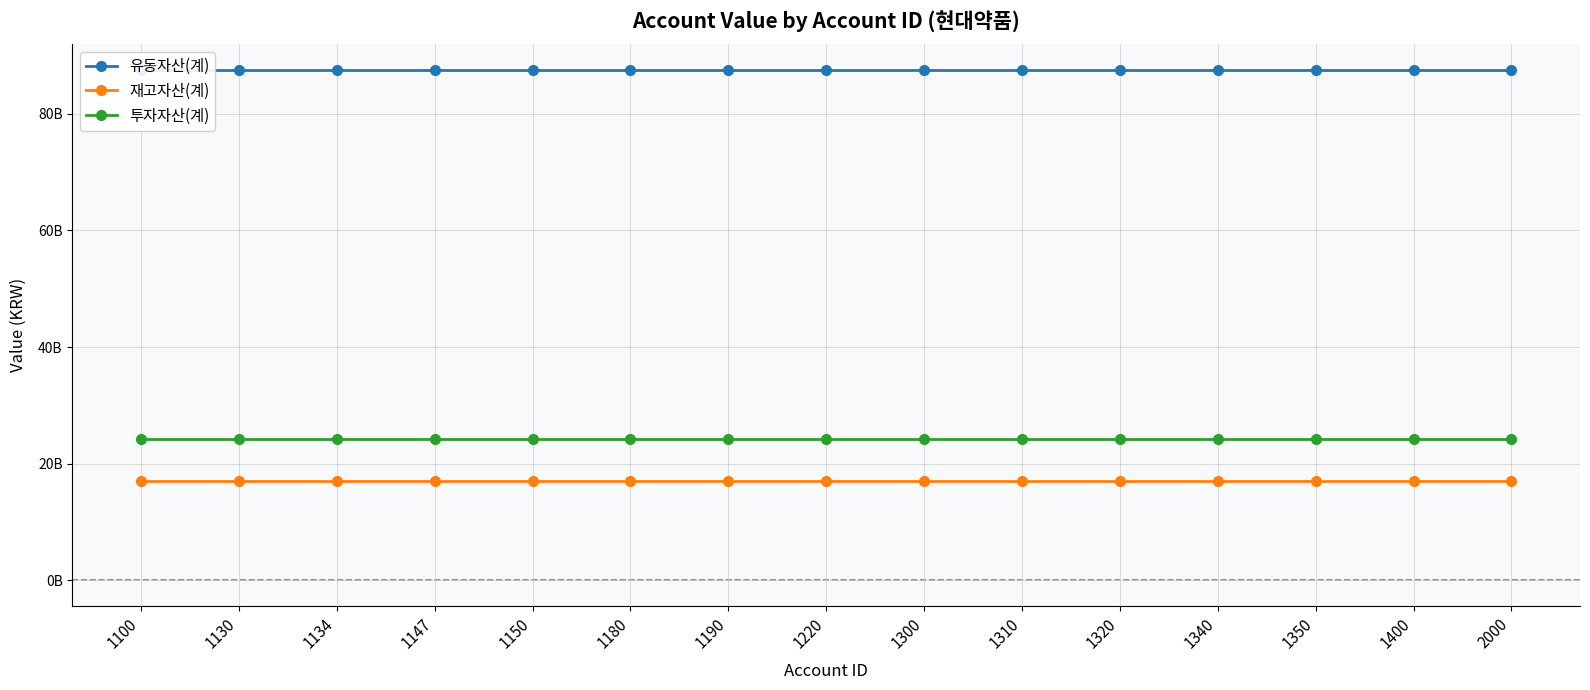

Is it true that 유동자산(계) equals 87509559000 at 1130?

True